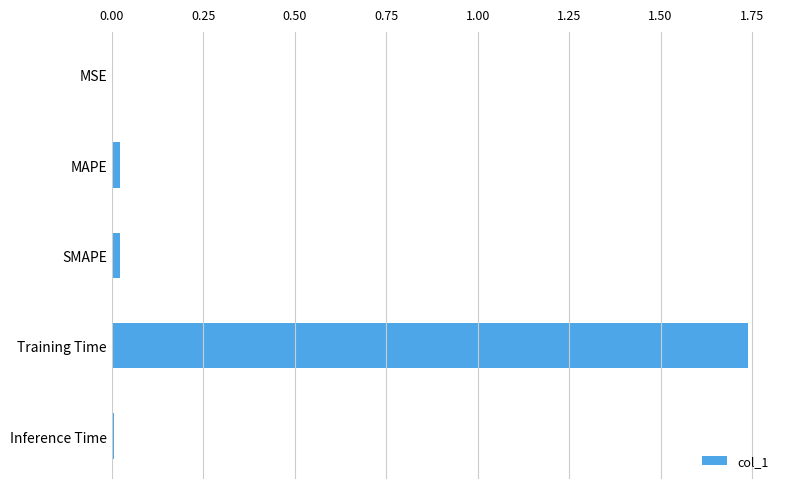

Which label corresponds to the largest value in the chart?

Training Time